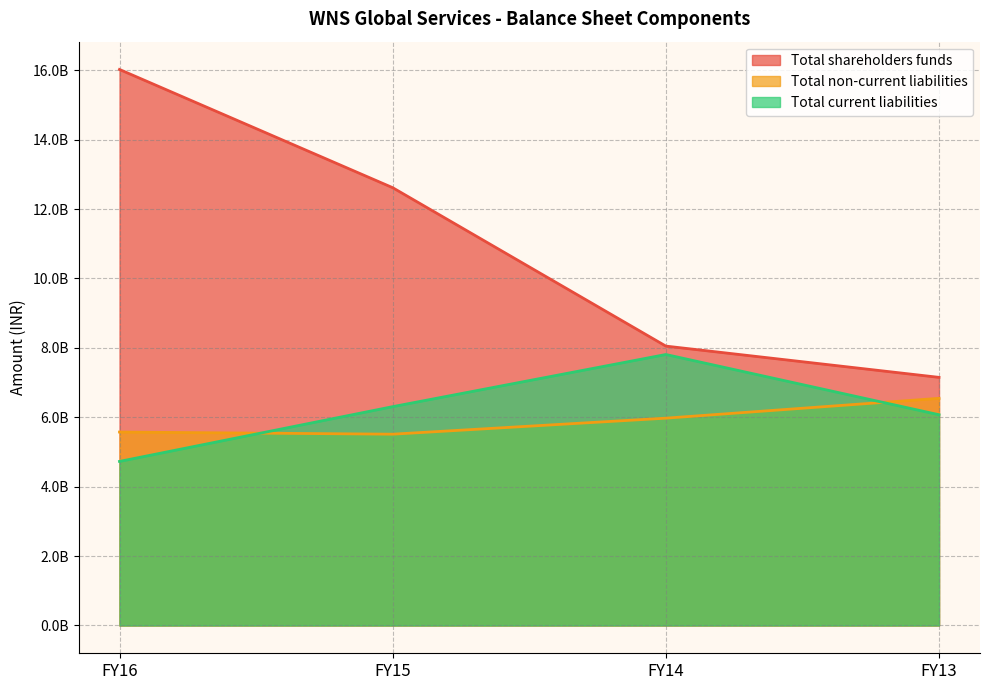

Which has a higher value, FY16 or FY14?

FY16